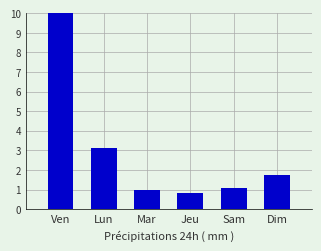

Reading left to right, extract all data points from this chart.

10.0	3.1	1.0	0.8	1.1	1.8